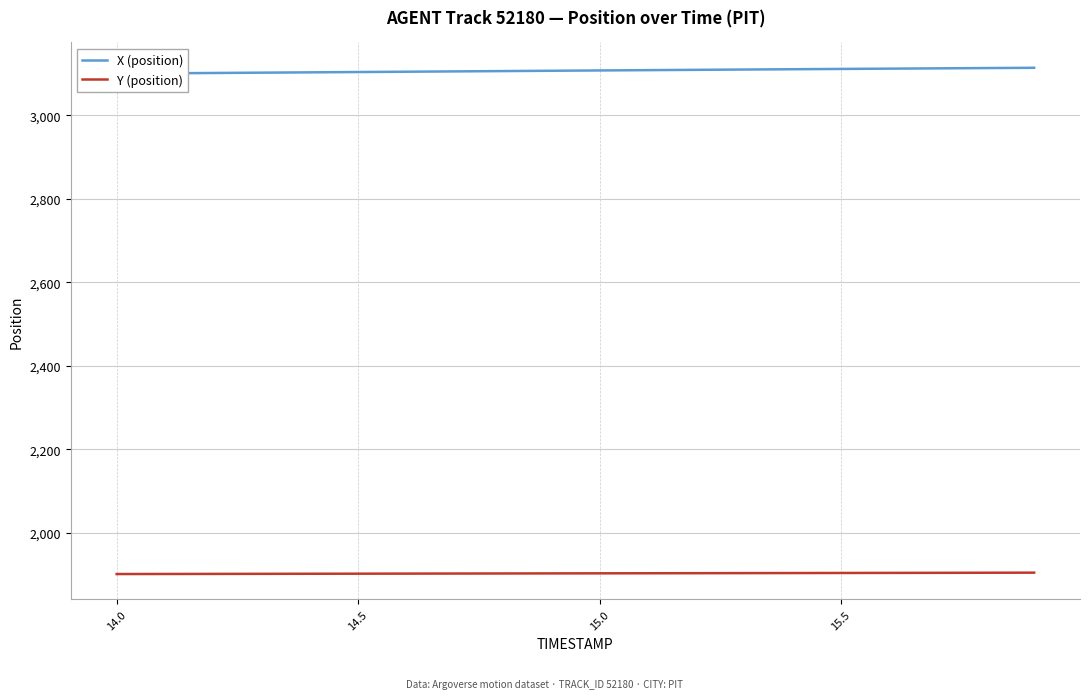

True or false: X (position) and Y (position) intersect in this chart.

False